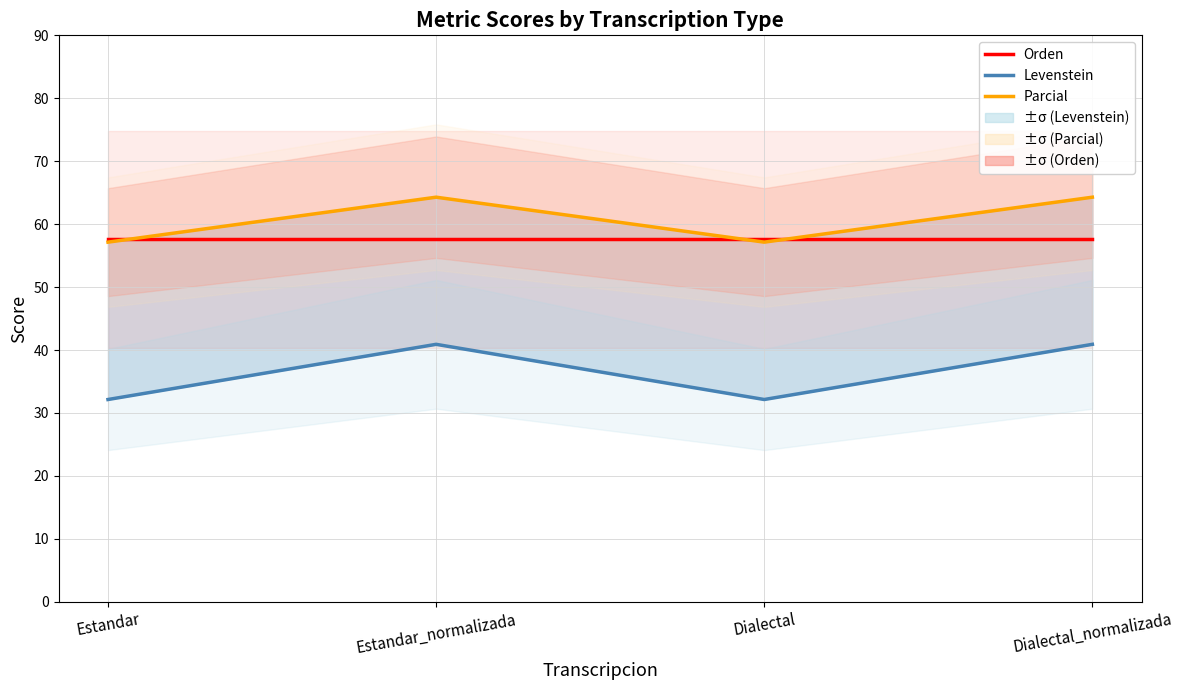

Which series has the widest spread of values?

Levenstein